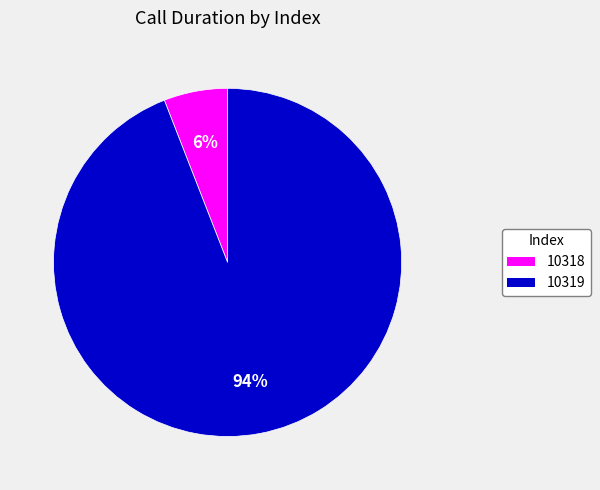

Rank the categories by value from highest to lowest.

10319, 10318